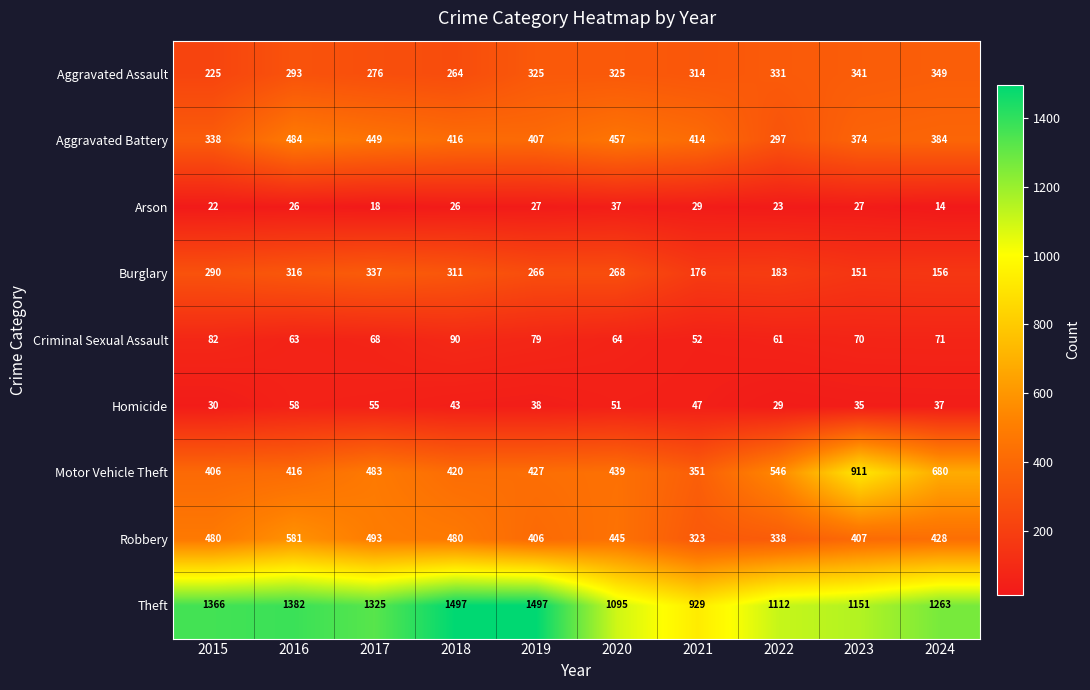

What is the spread (max minus min) of values at 2023?

1124